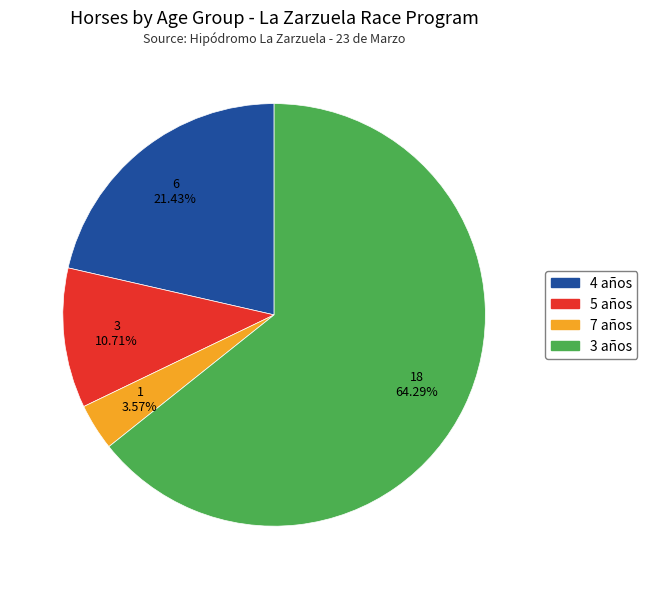

Approximately how many times larger is the value at 3 años compared to 7 años?

18.0